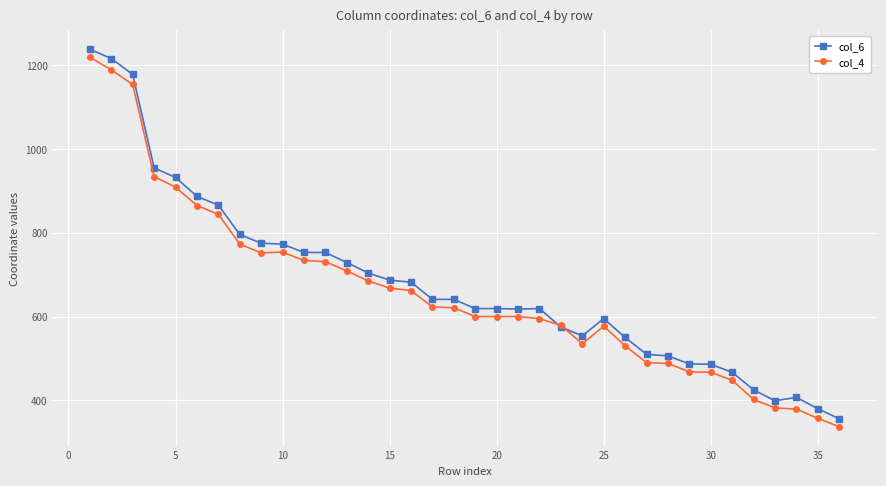

What is the greatest value displayed?

1238